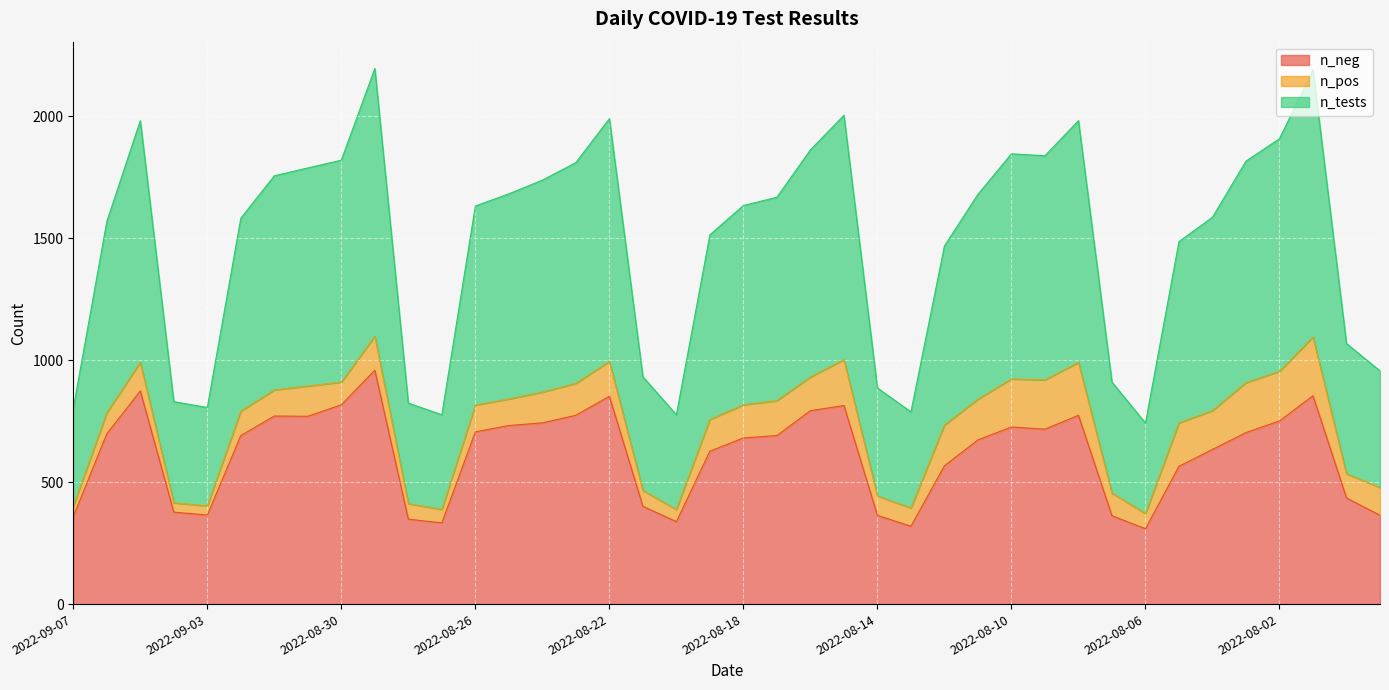

True or false: n_neg and n_tests cross at least once.

False